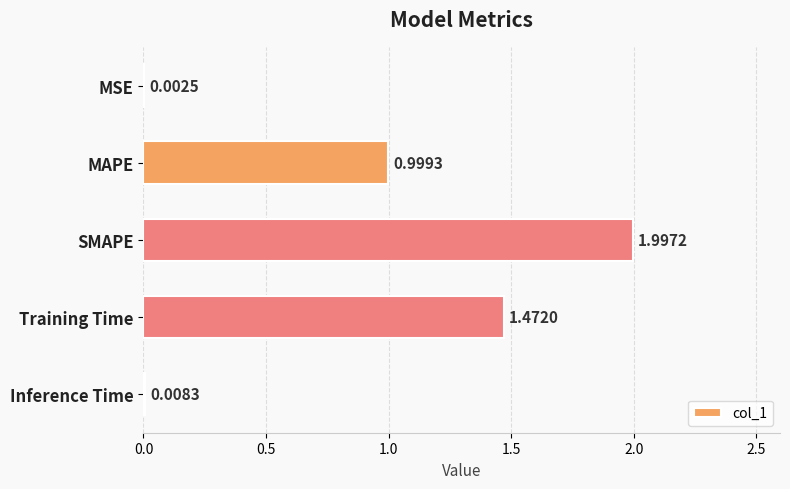

What is the change in value from Training Time to Inference Time?

-1.5